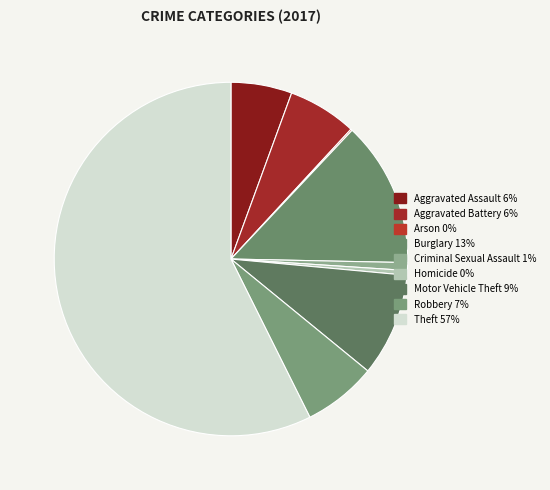

Which slice is the largest?

Theft